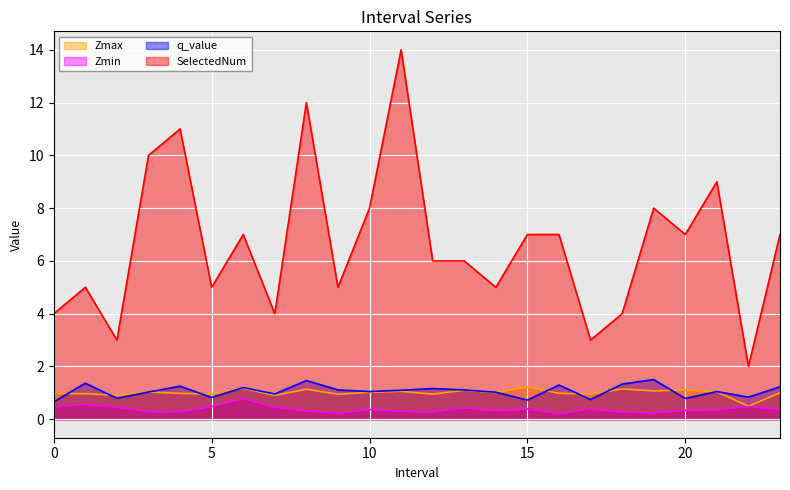

What is the minimum value for q_value?

0.7